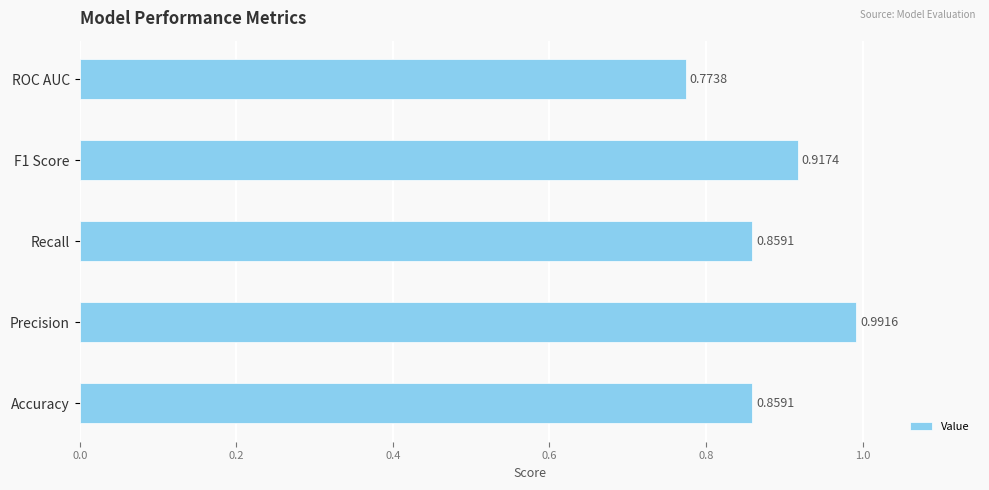

What is the sum of the values at ROC AUC and Recall?

1.6